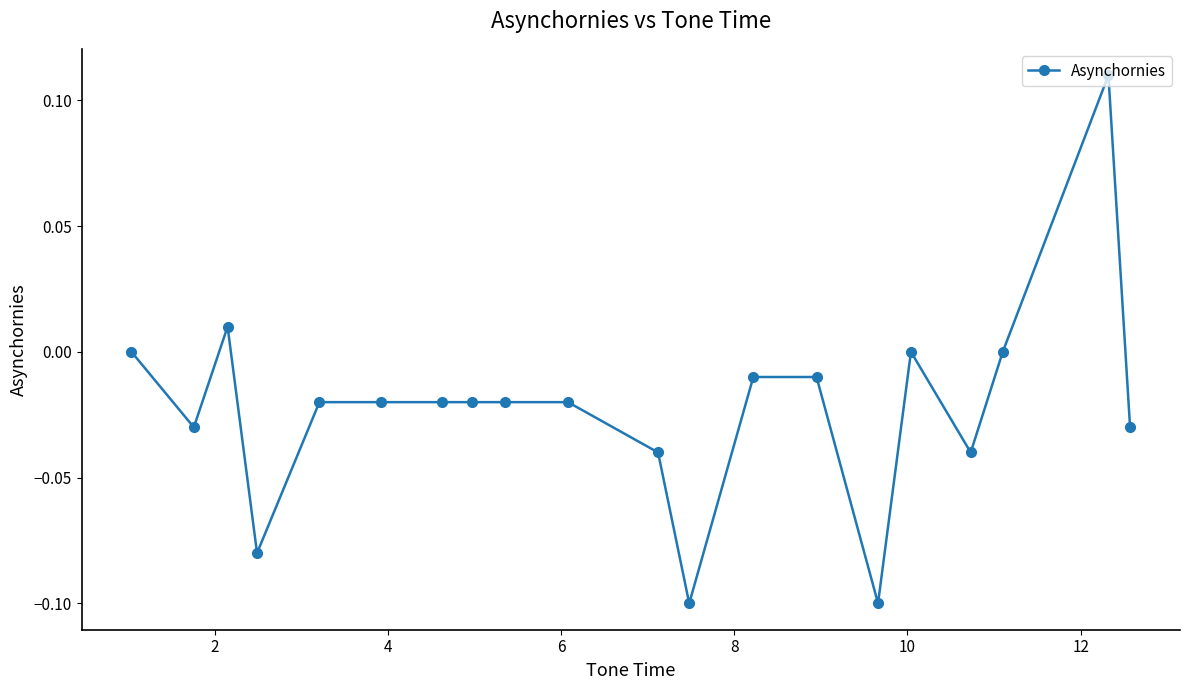

True or false: there are more than 2 points higher than both neighbors.

True